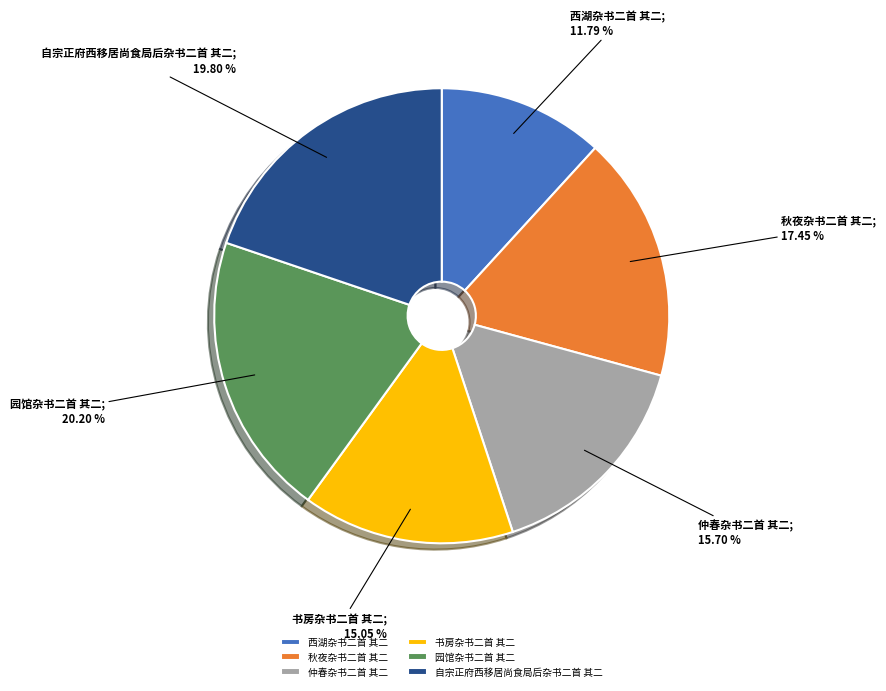

To the nearest percent, what is the average slice percentage?

17%